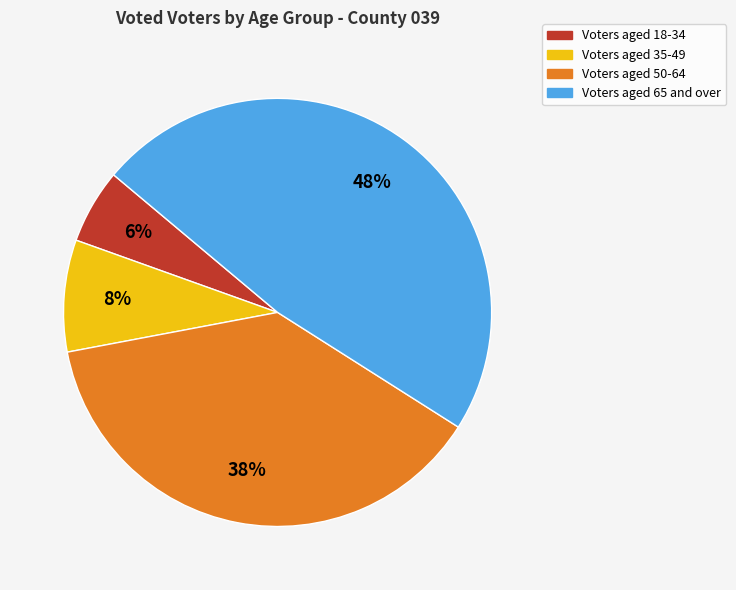

Is there a majority slice in this chart?

No